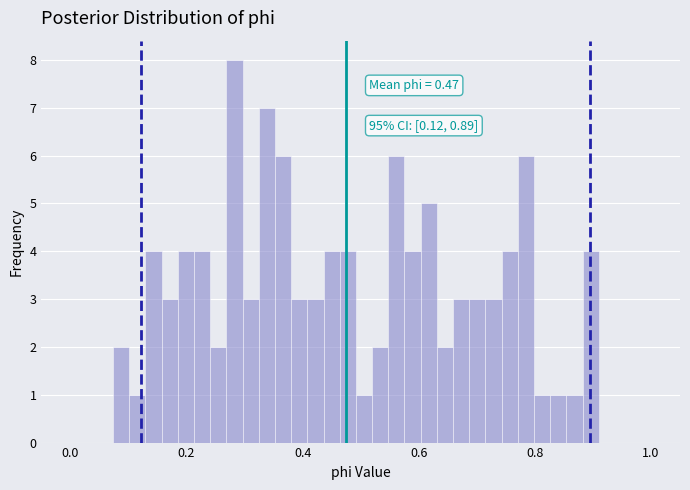

Around what value on the x-axis is the tallest bar? Give the approximate position of its centre, as read against the axis.

0.28